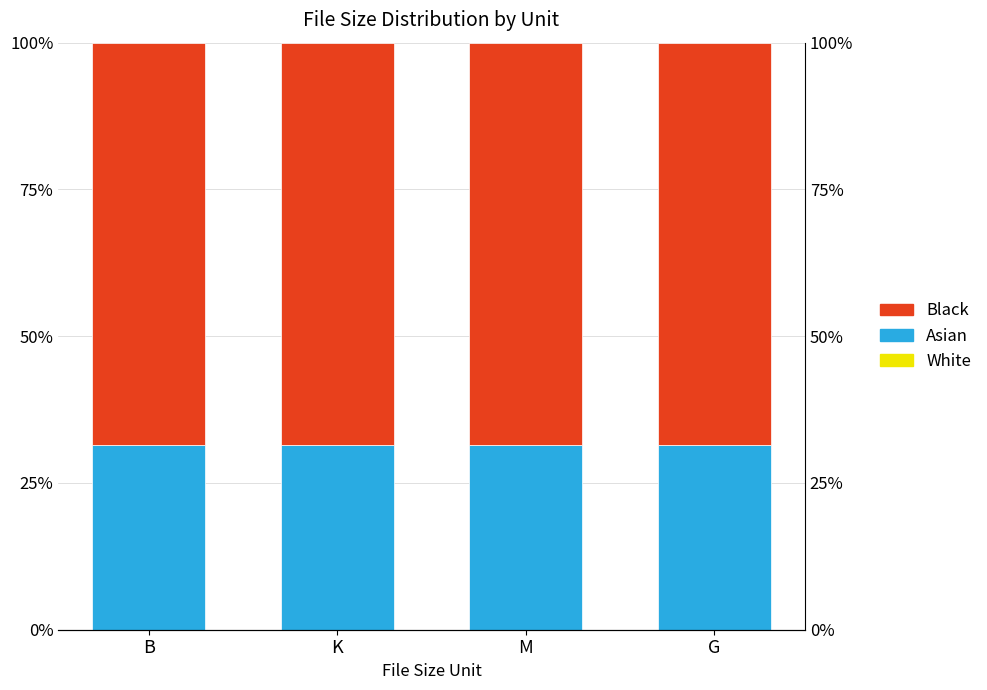

Rank the categories by Black value from highest to lowest.

B, K, M, G